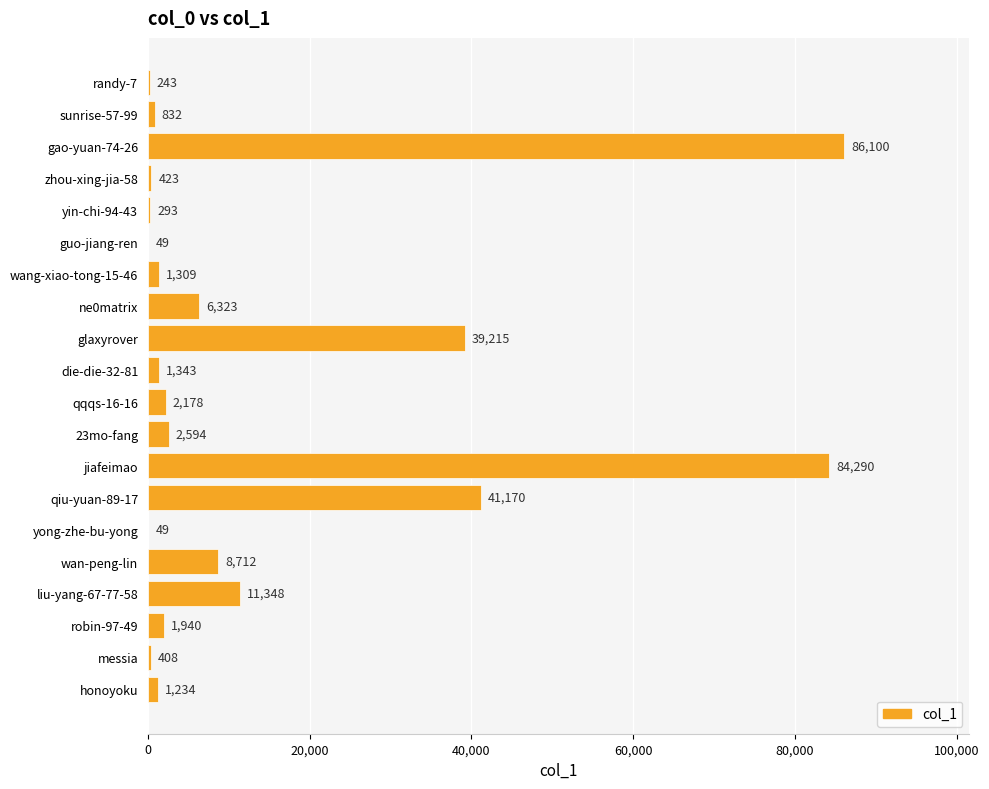

Reading top to bottom, transcribe all the data shown in this chart.

randy-7=243	sunrise-57-99=832	gao-yuan-74-26=86100	zhou-xing-jia-58=423	yin-chi-94-43=293	guo-jiang-ren=49	wang-xiao-tong-15-46=1309	ne0matrix=6323	glaxyrover=39215	die-die-32-81=1343	qqqs-16-16=2178	23mo-fang=2594	jiafeimao=84290	qiu-yuan-89-17=41170	yong-zhe-bu-yong=49	wan-peng-lin=8712	liu-yang-67-77-58=11348	robin-97-49=1940	messia=408	honoyoku=1234